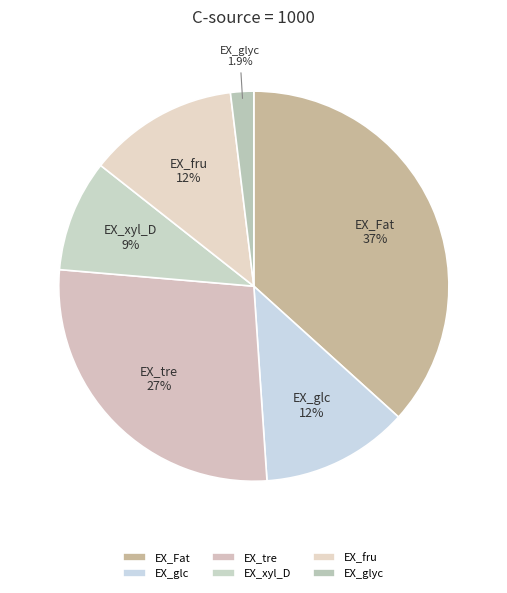

Does EX_glyc represent more than half of the total?

No